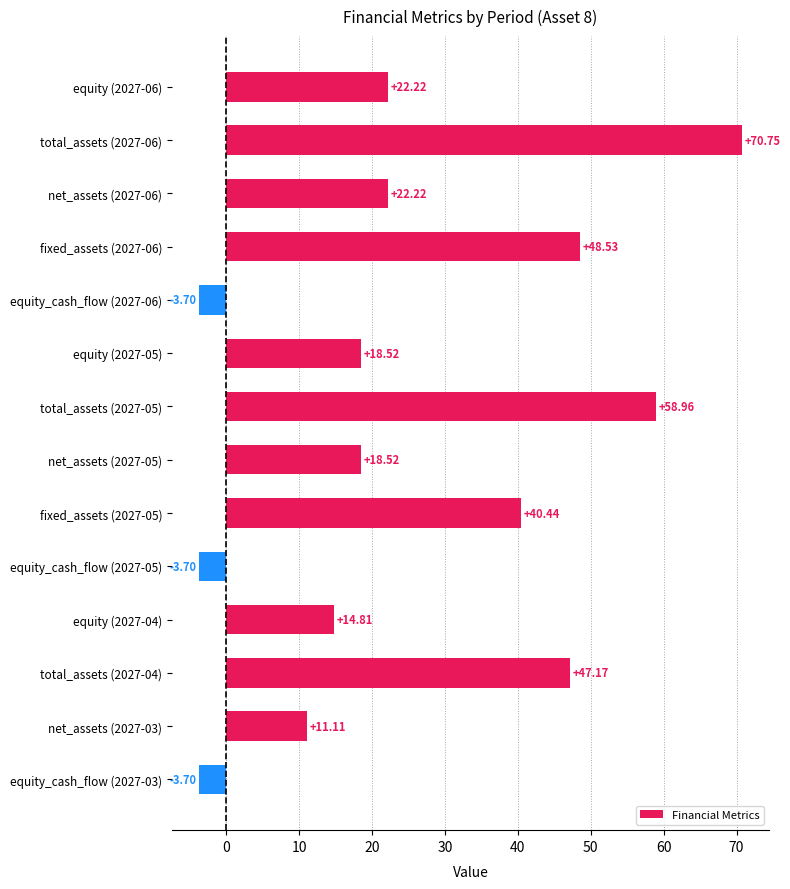

What is the change in value from equity (2027-06) to equity_cash_flow (2027-03)?

-25.9